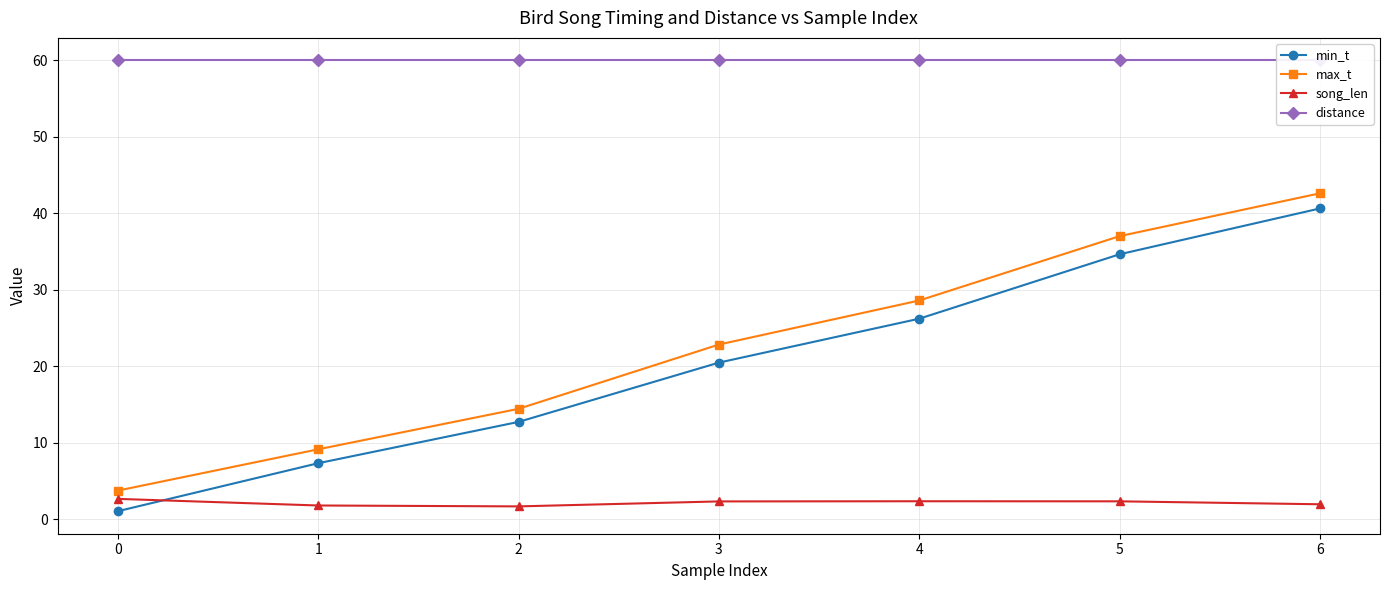

True or false: song_len and distance intersect in this chart.

False